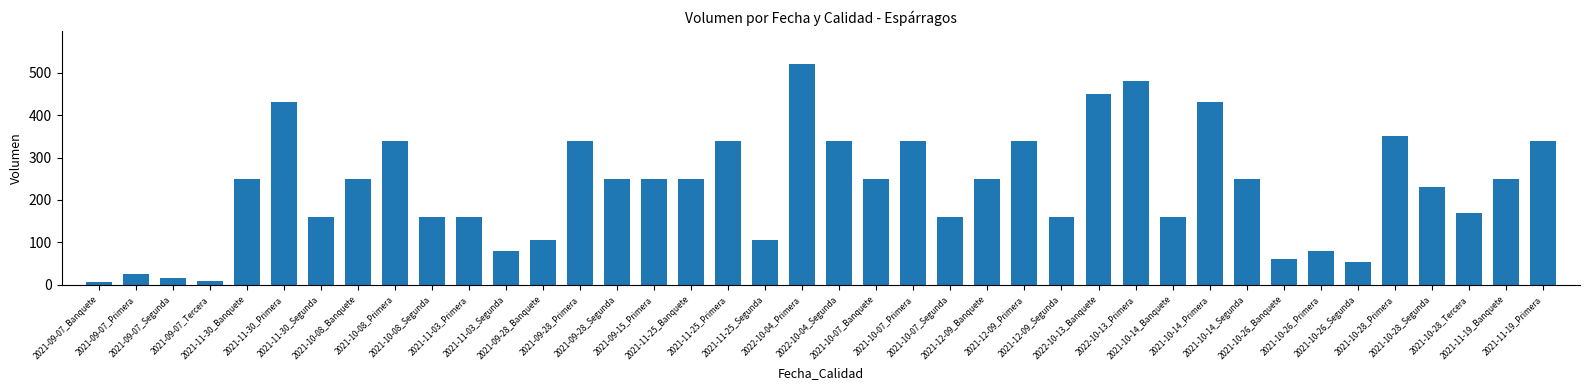

Which label corresponds to the largest value in the chart?

2022-10-04_Primera